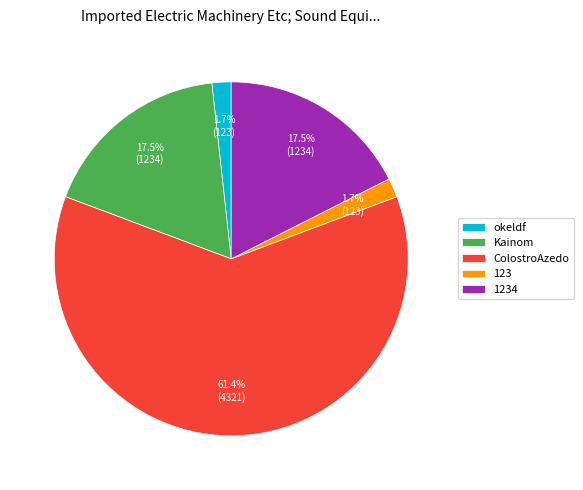

Combined, what portion of the pie is 1234 and Kainom?

35.1%